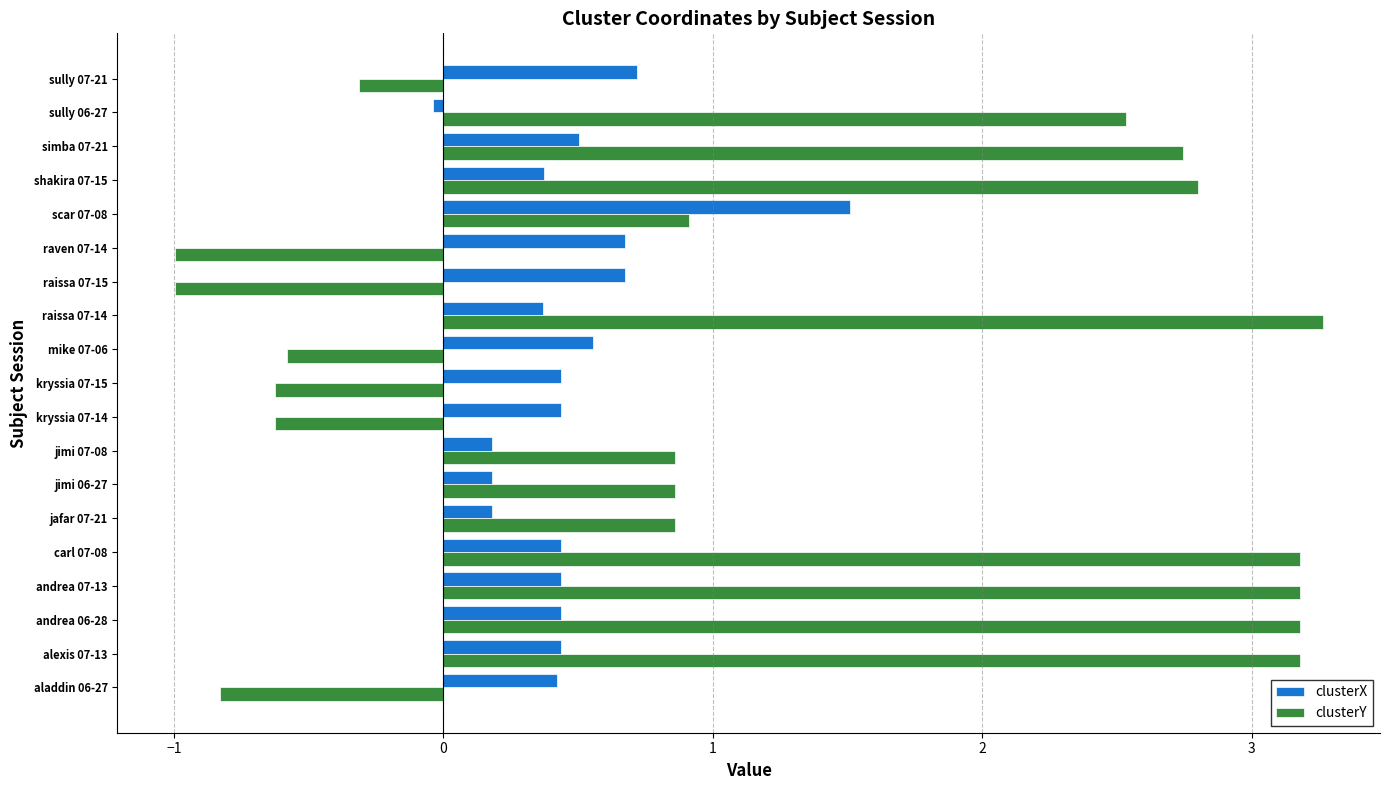

What are all the series names shown in the legend?

clusterX, clusterY